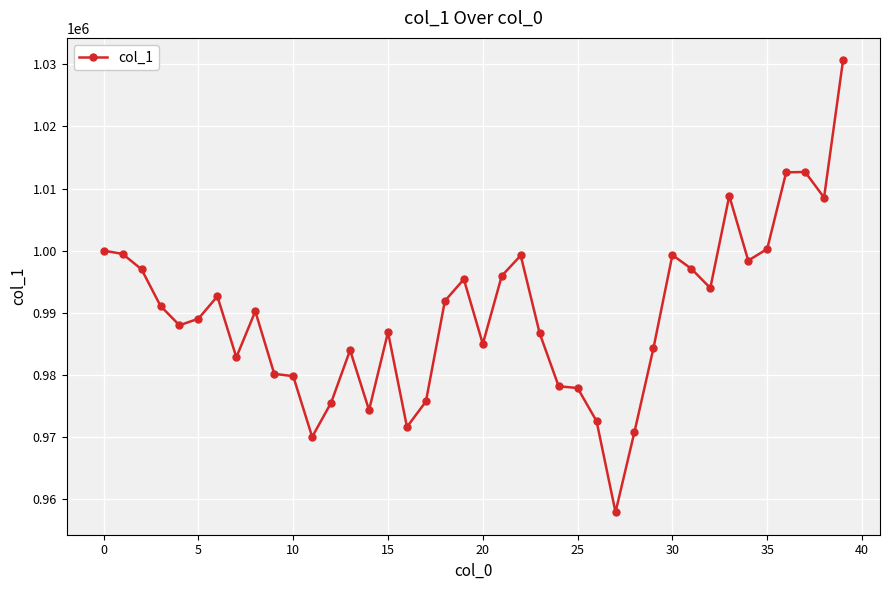

What is the value of the 40th point from the left?

1030627.7